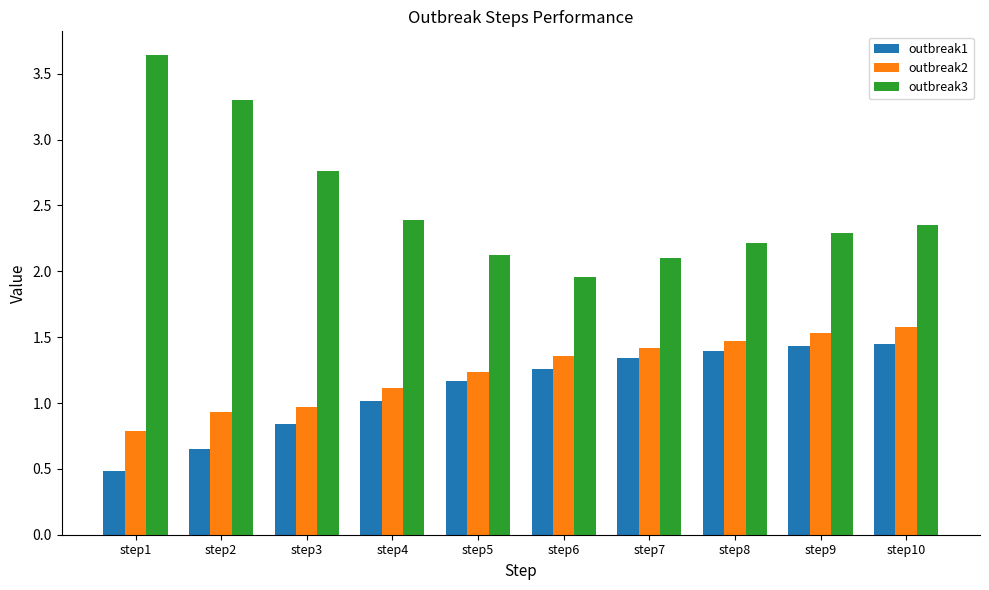

What is the smallest value displayed?

0.5